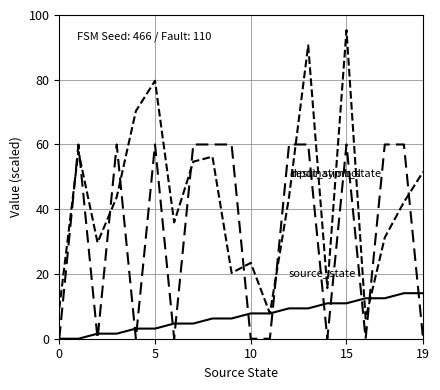

How many lines are shown in the chart?

3